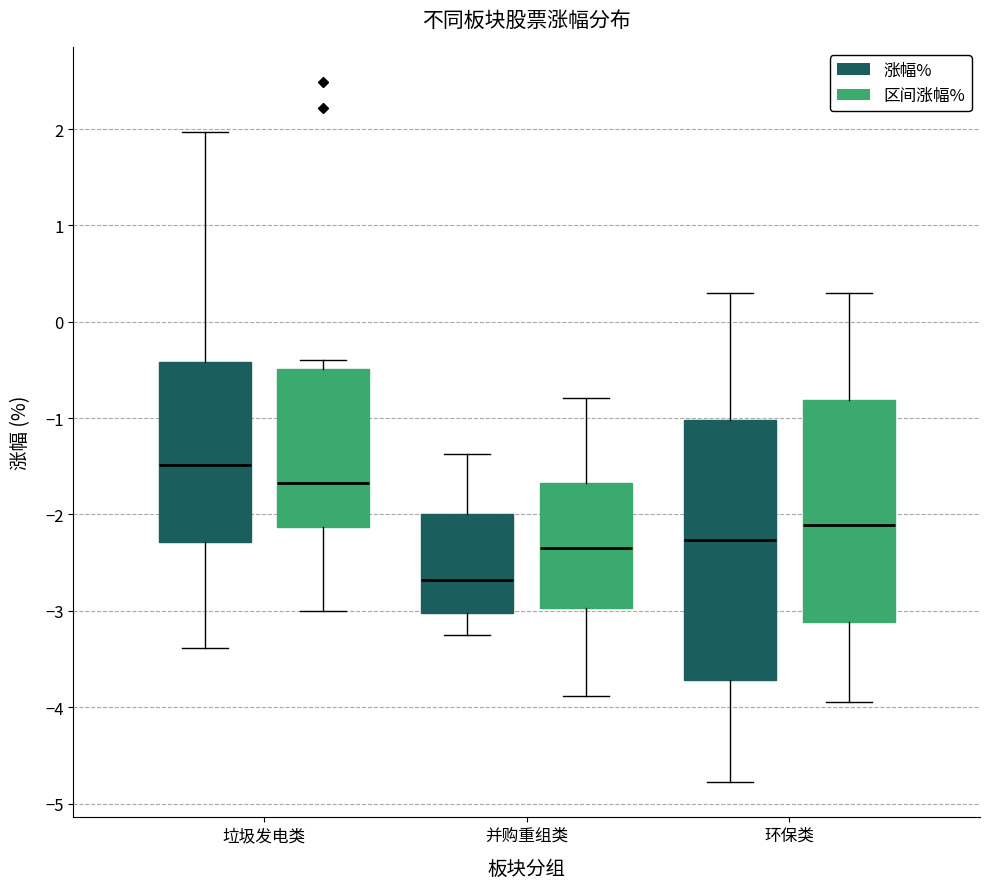

Which box's median line is the highest?

垃圾发电类 (涨幅%)